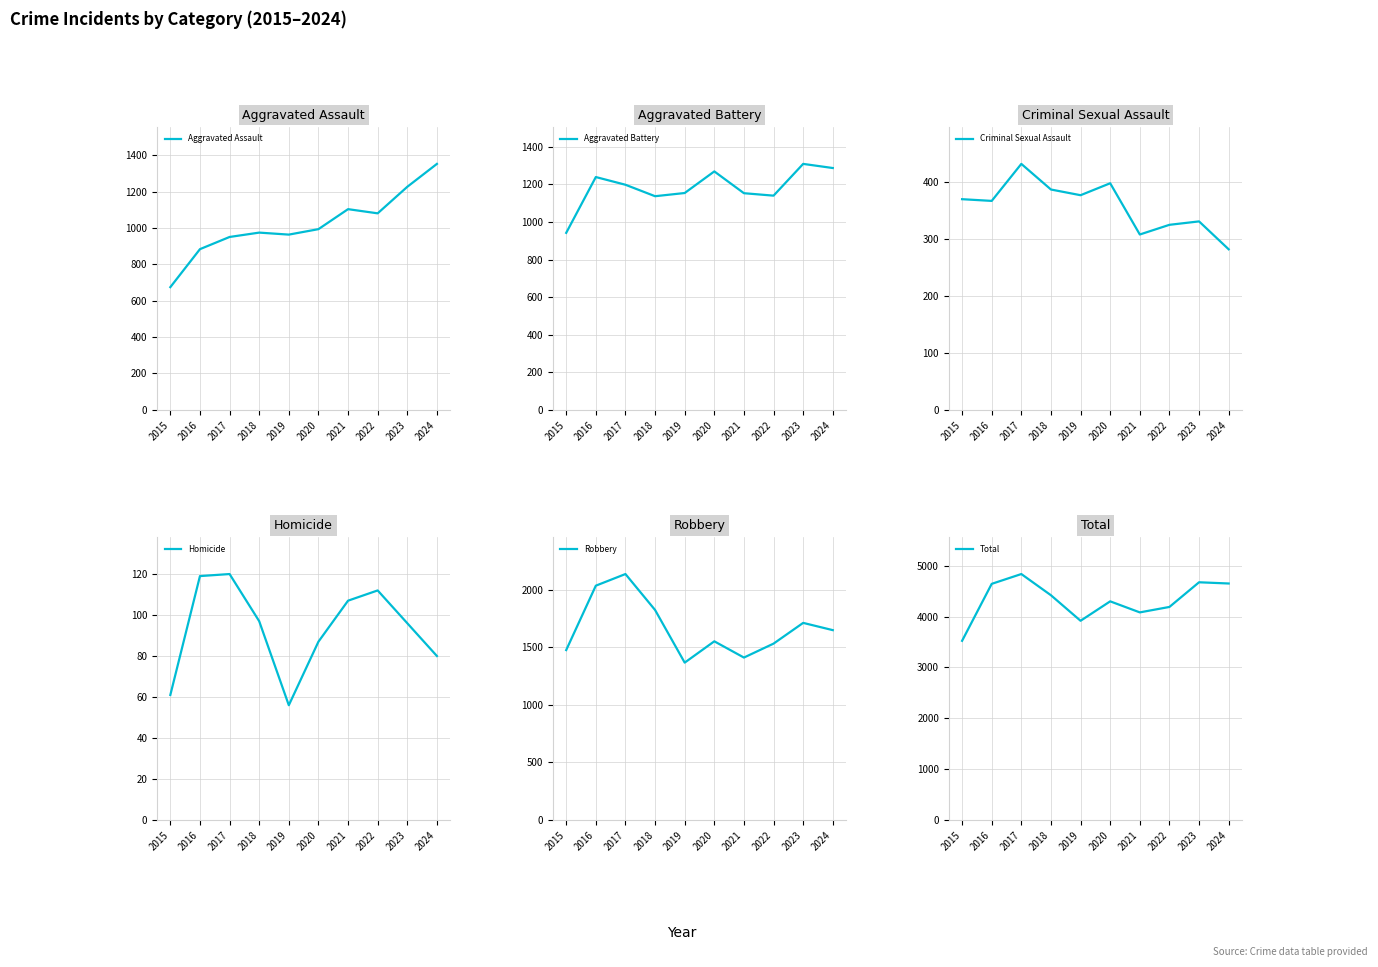

True or false: Total and Criminal Sexual Assault intersect in this chart.

False